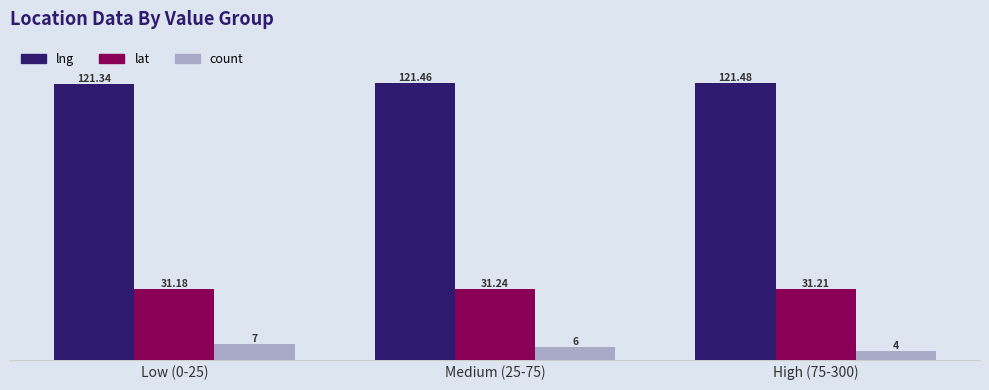

Rank the categories by lat value from highest to lowest.

Medium (25-75), High (75-300), Low (0-25)